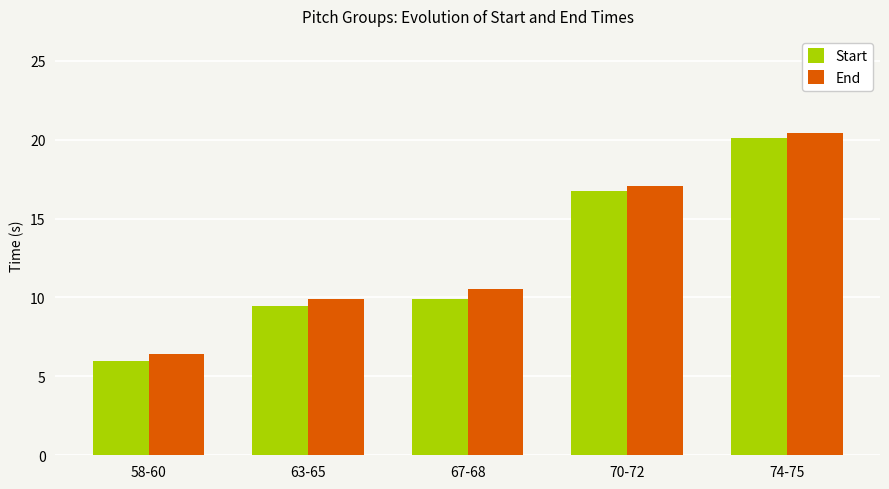

Reading left to right, list all the values displayed in this chart.

Start: 6.0	9.5	9.9	16.8	20.1
End: 6.4	9.9	10.5	17.1	20.4